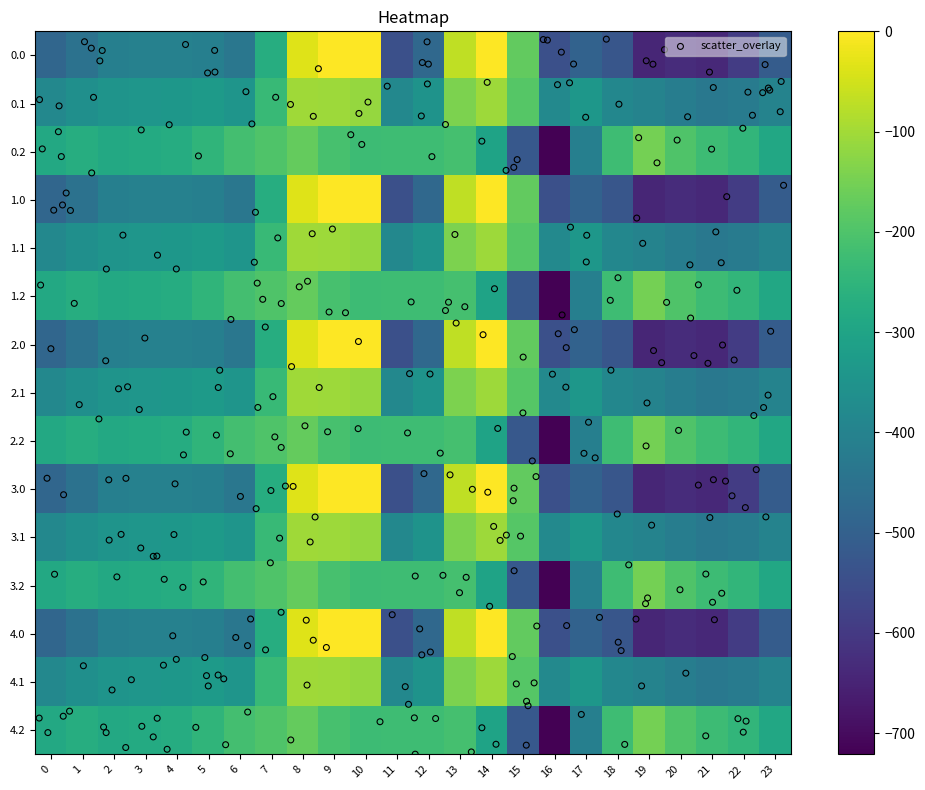

True or false: 1.1 has a value of -113.4 at 2.

False